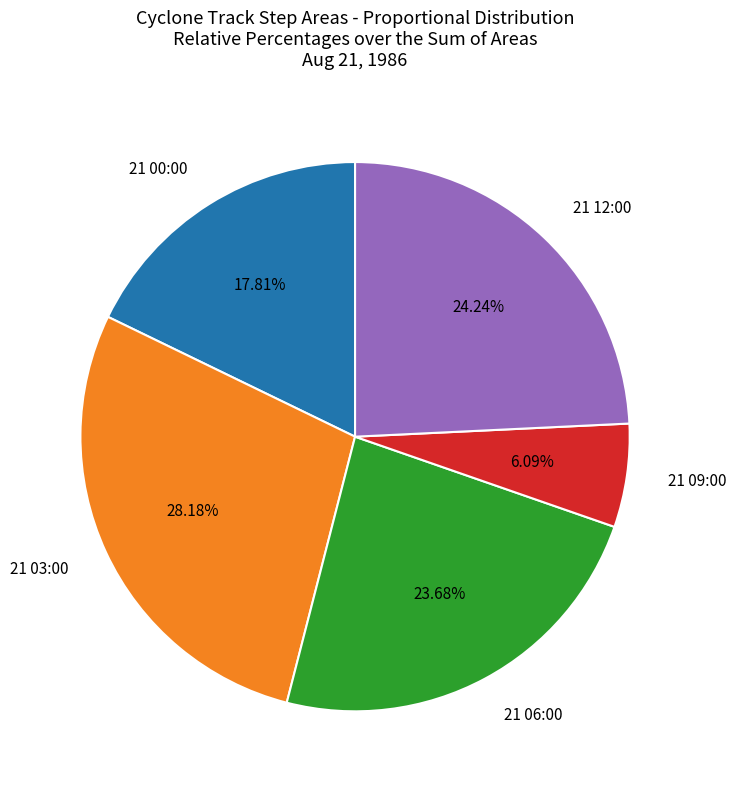

Approximately how many times larger is the value at 21 12:00 compared to 21 00:00?

1.4